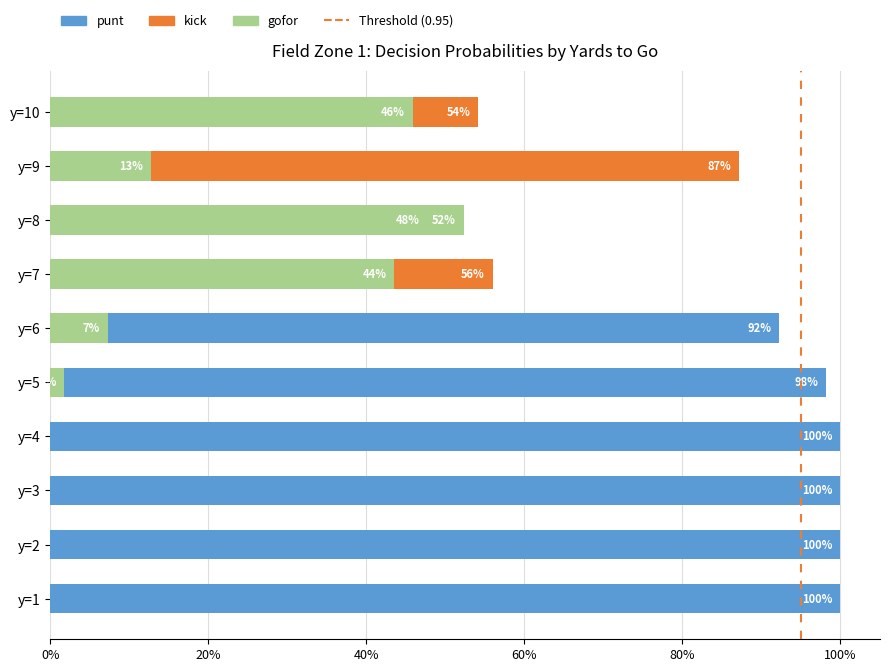

Which series has the largest total across all categories?

punt